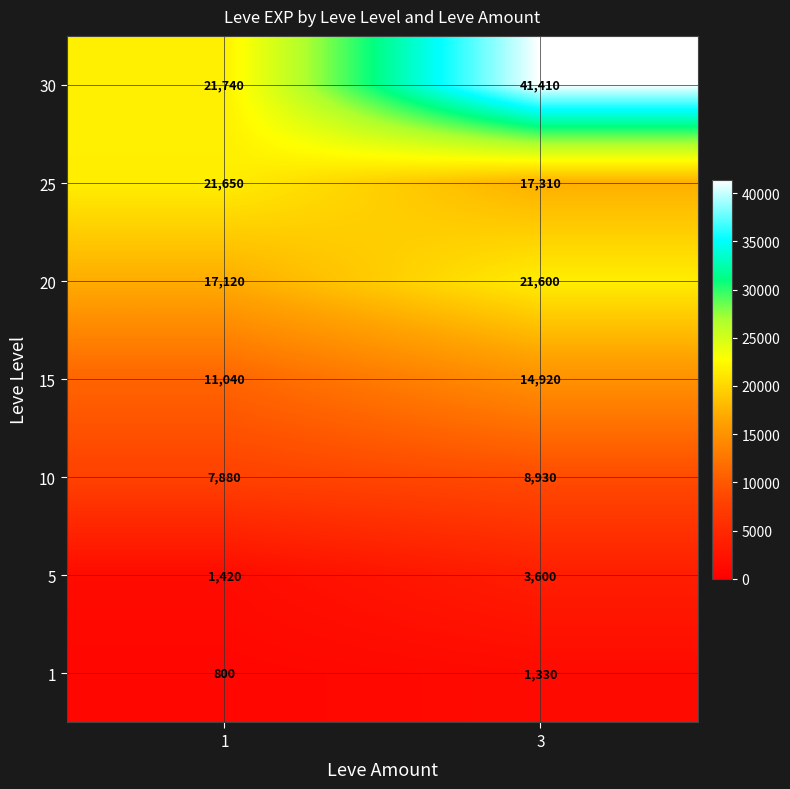

Read the 25 value at 3, to the nearest 10.

17310